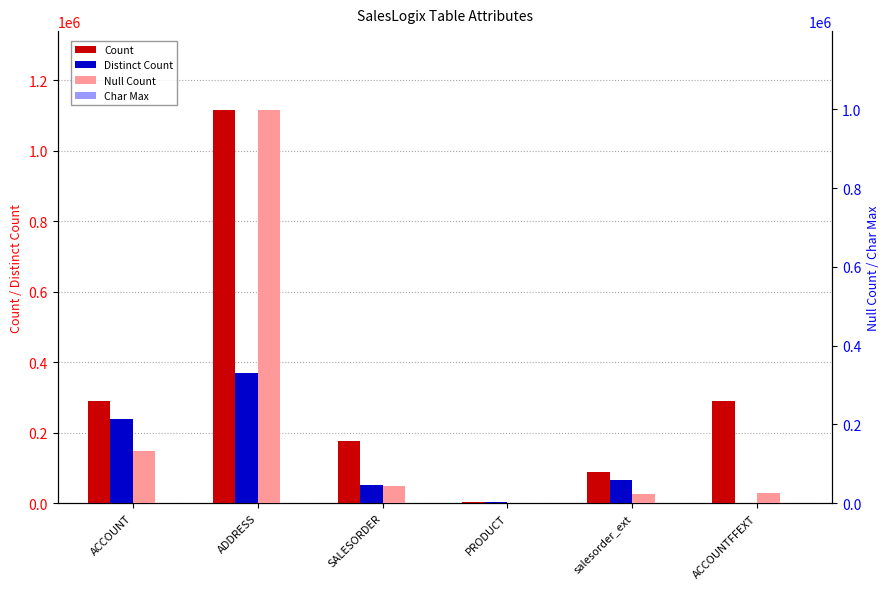

Where is Null Count nearest to the value 499661?

ACCOUNT